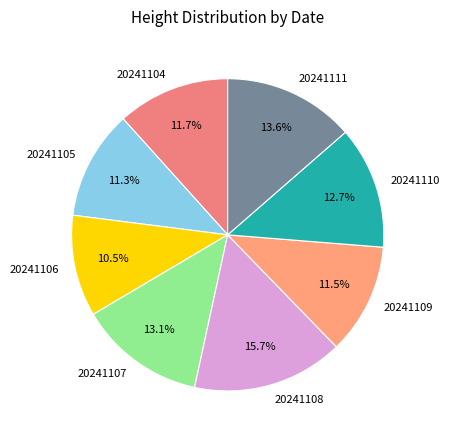

Is it true that 20241110 is 13% of the pie?

True